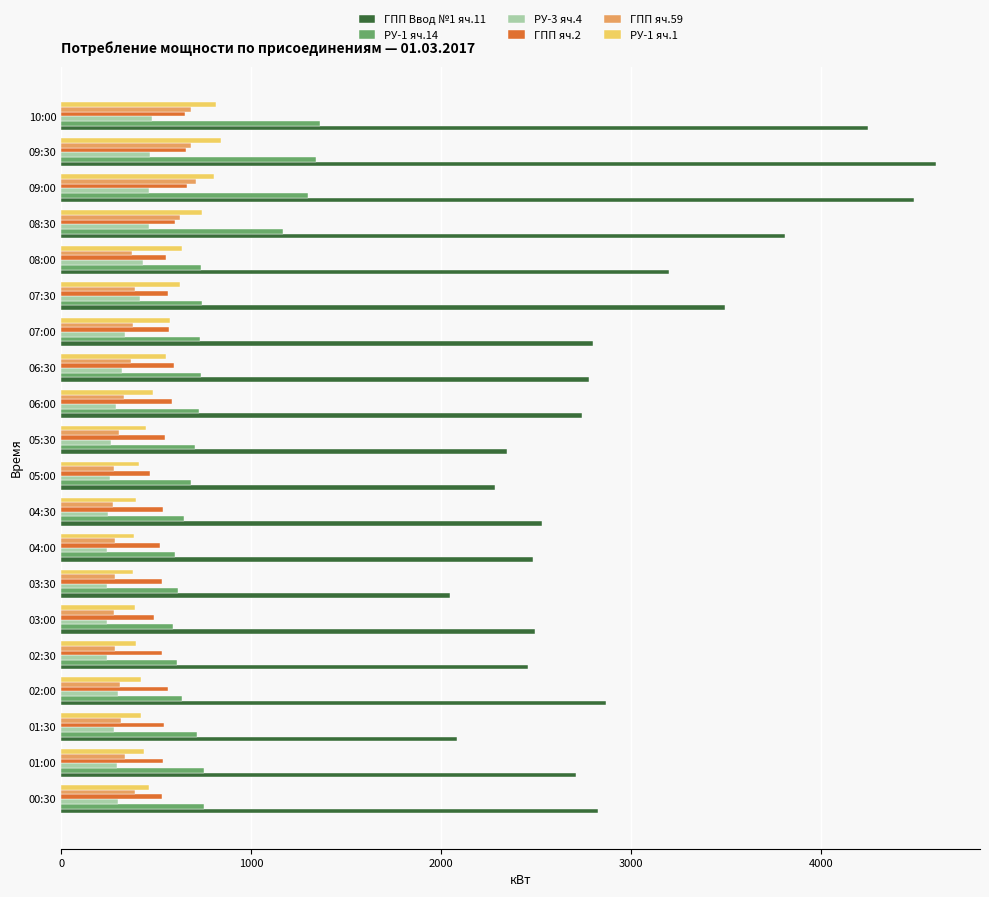

What are all the series names shown in the legend?

ГПП Ввод №1 яч.11, РУ-1 яч.14, РУ-3 яч.4, ГПП яч.2, ГПП яч.59, РУ-1 яч.1